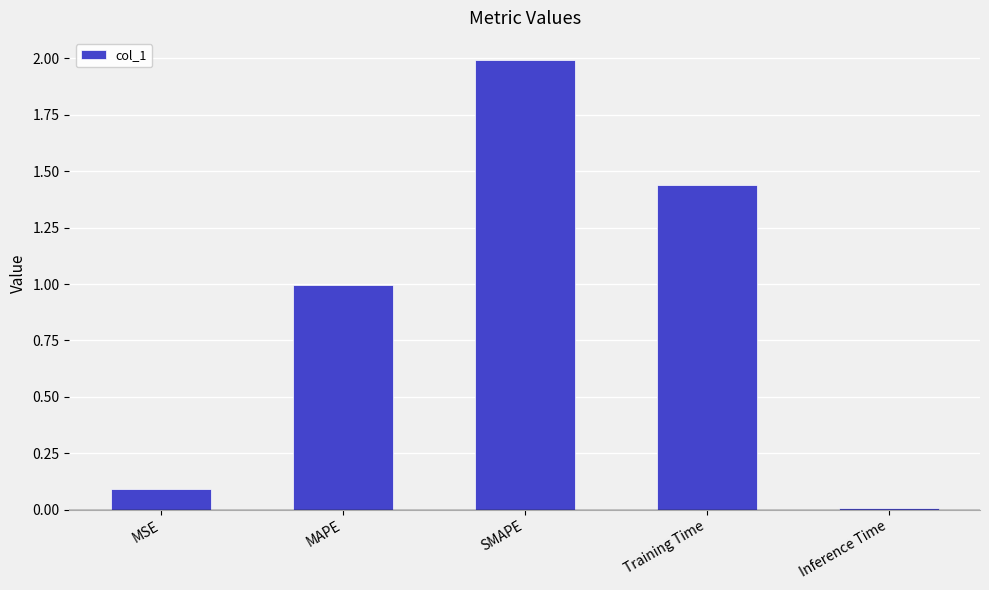

Does the chart contain stacked bars?

No